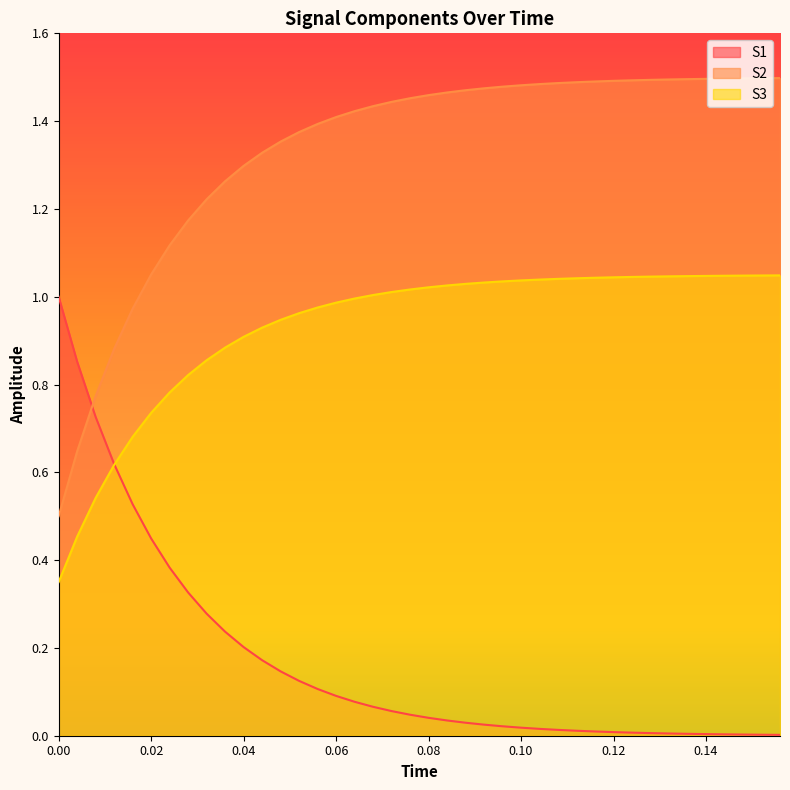

Between 0.056 and 0.112, which is larger?

0.056